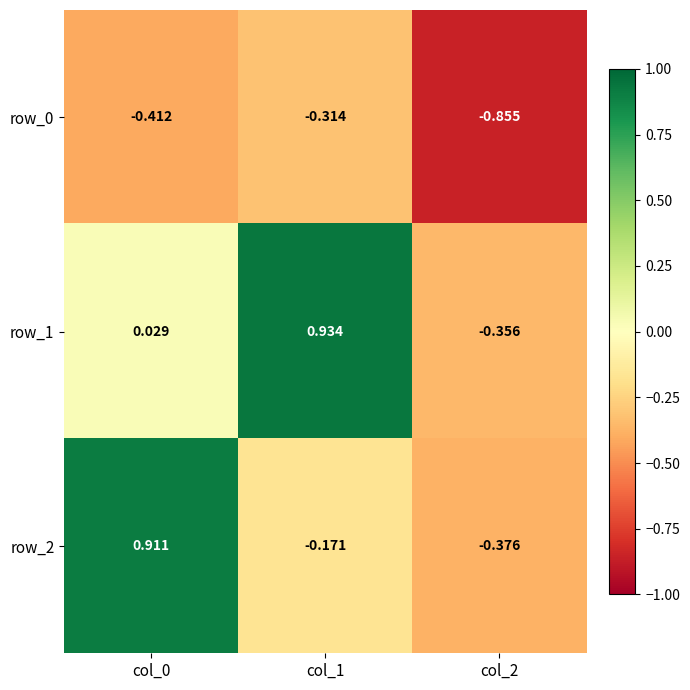

Is the value of row_1 at col_0 greater than the value of row_0 at col_2?

Yes